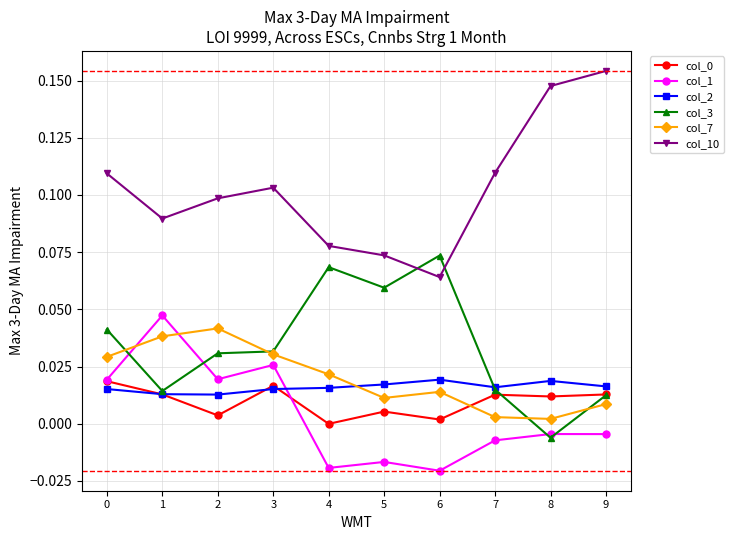

In col_10, how many points are higher than both neighbors (excluding endpoints)?

1